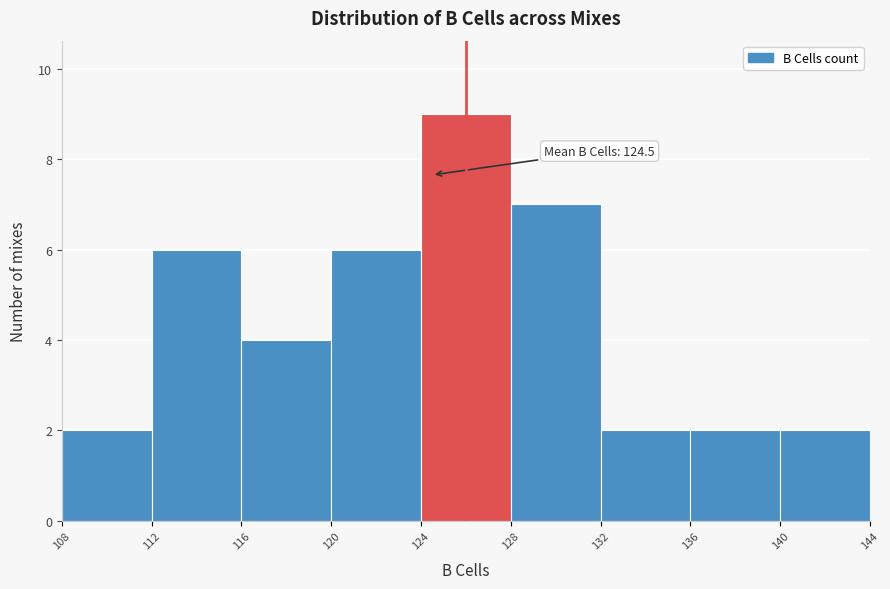

Which range on the x-axis has the tallest bar?

124 to 128